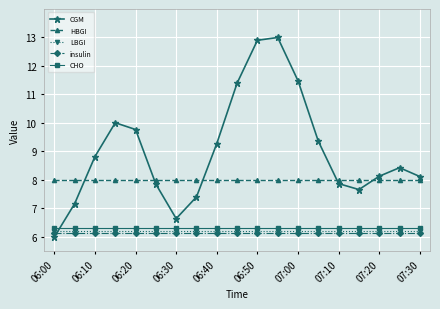

Which series has the largest total across all categories?

CGM